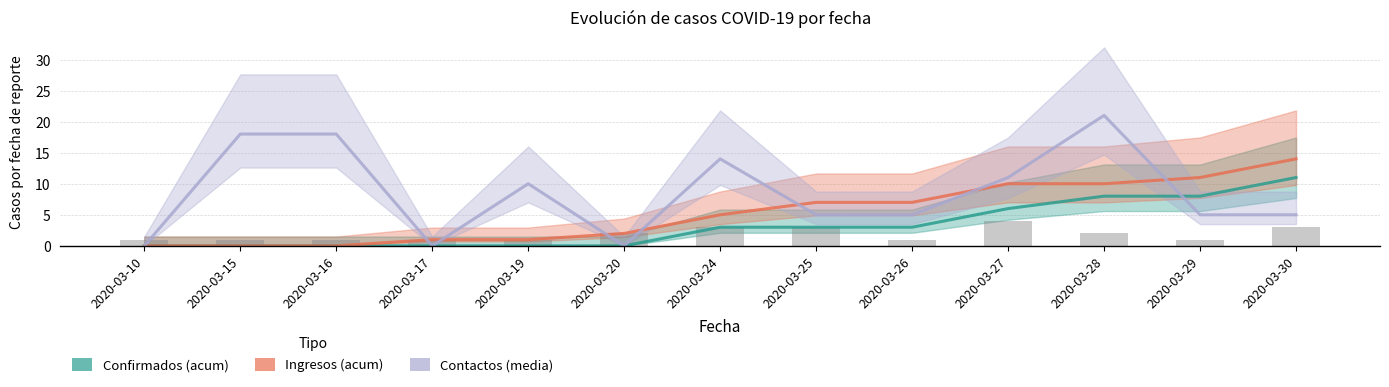

Rank the series by their average value, from highest to lowest.

Contactos (media), Ingresos (acum), Confirmados (acum)